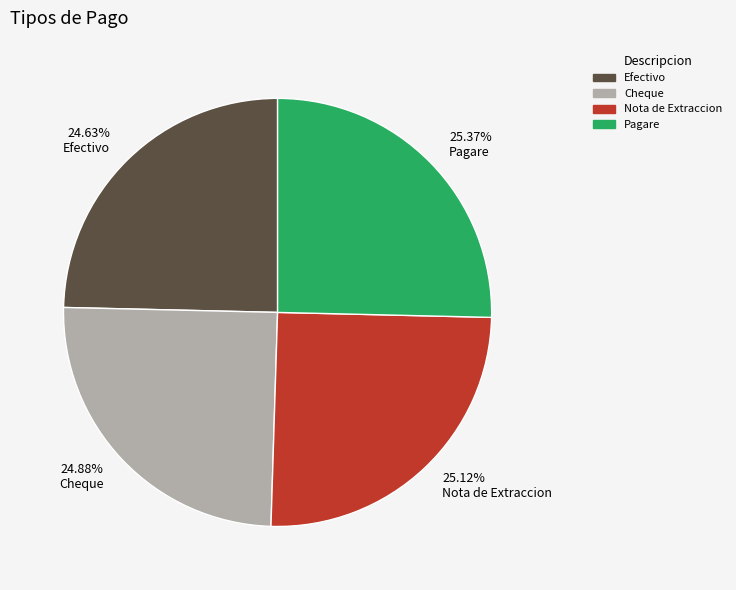

How many segments does this pie chart have?

4